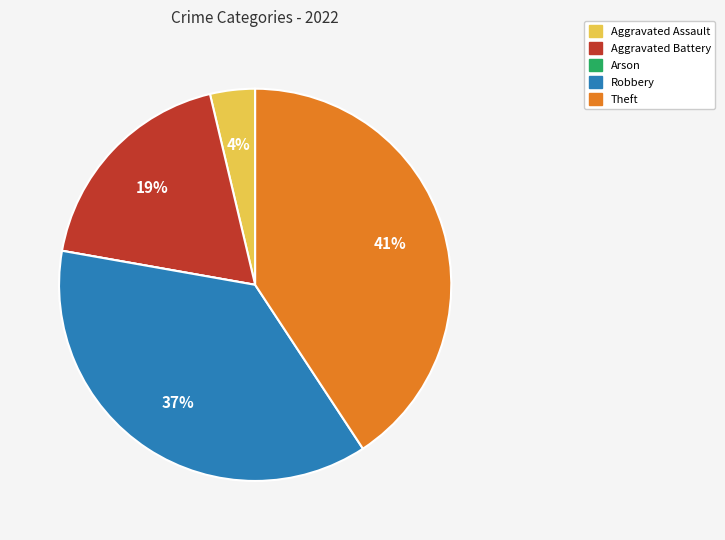

Does any single category account for the majority?

No